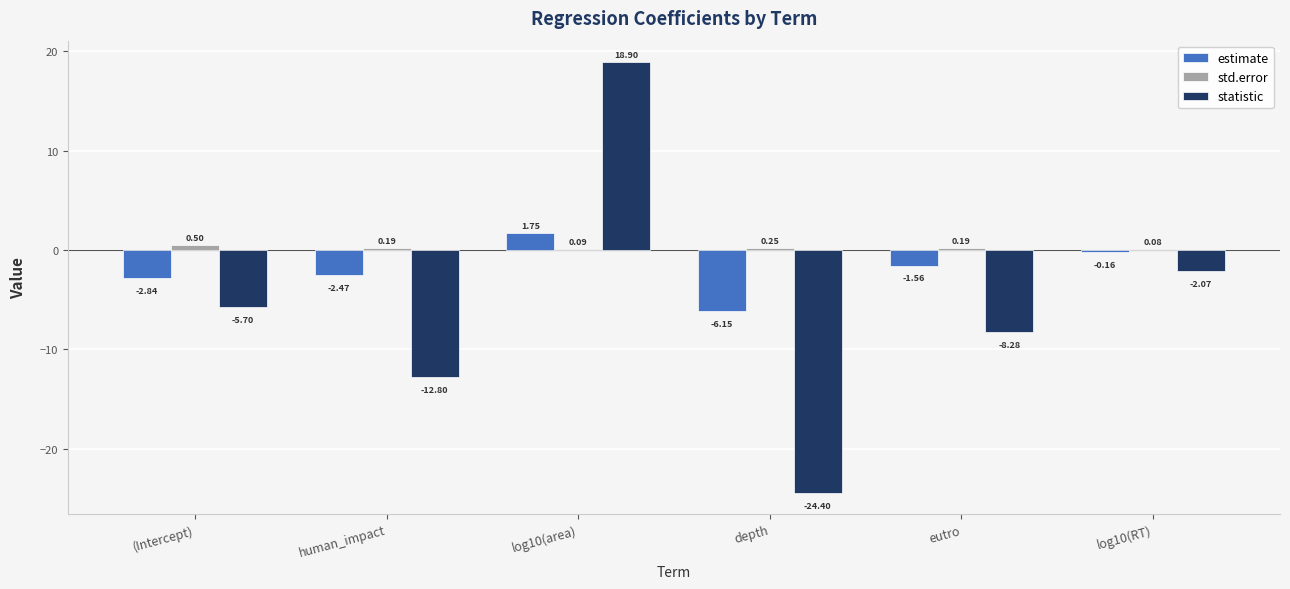

What is the sum of all estimate values?

-11.4